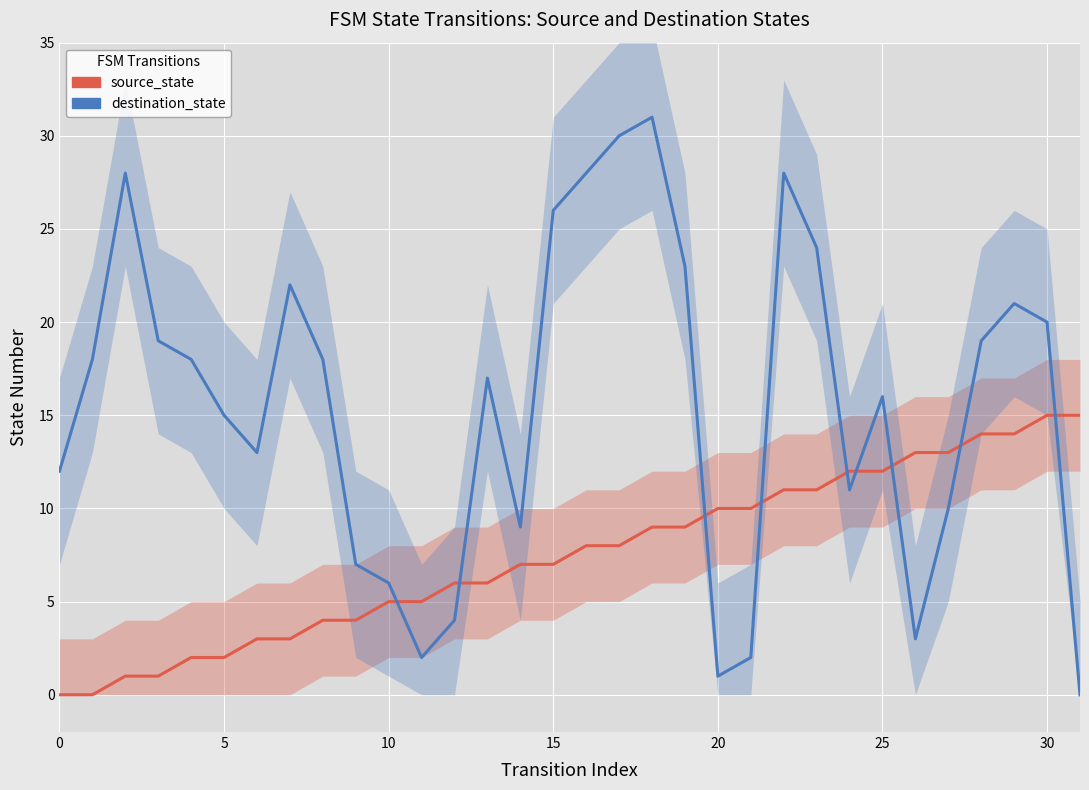

What is the label of the 9th point from the right?

23